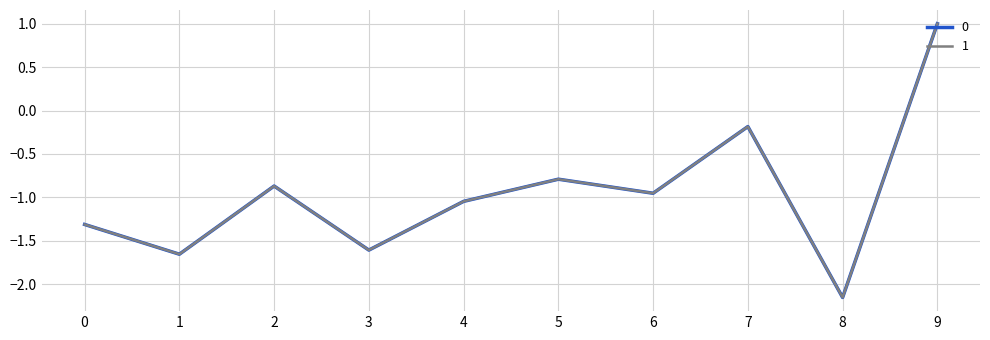

How many positive values does the 0 series have?

1